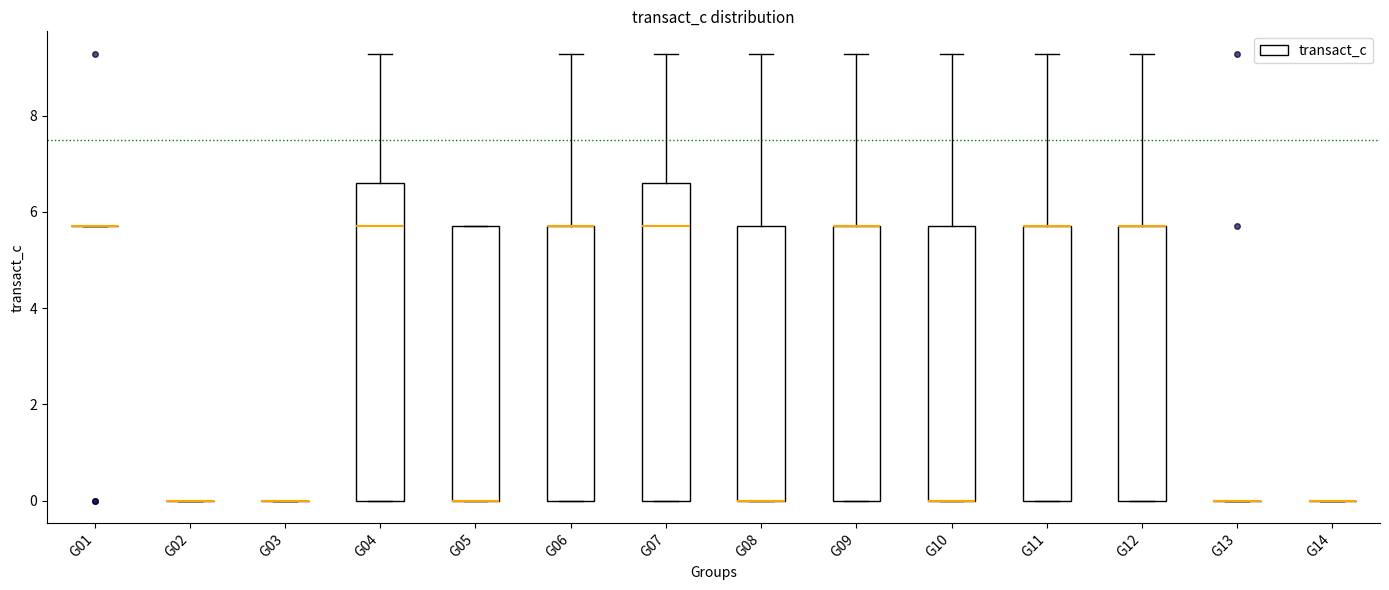

Reading left to right, read every box against the y-axis: the position of its median line, the range the box covers, and the ends of its whiskers. The values are not printed on the chart, so give them approximately, as read against the axis.

G01: box collapsed to a line at 5.8, whiskers 5.8 to 5.8
G02: box collapsed to a line at 0.0, whiskers 0.0 to 0.0
G03: box collapsed to a line at 0.0, whiskers 0.0 to 0.0
G04: median 5.8, box 0.0 to 6.6, whiskers 0.0 to 9.2
G05: median 0.0 (drawn on the box's lower edge), box 0.0 to 5.8, whiskers 0.0 to 5.8
G06: median 5.8 (drawn on the box's upper edge), box 0.0 to 5.8, whiskers 0.0 to 9.2
G07: median 5.8, box 0.0 to 6.6, whiskers 0.0 to 9.2
G08: median 0.0 (drawn on the box's lower edge), box 0.0 to 5.8, whiskers 0.0 to 9.2
G09: median 5.8 (drawn on the box's upper edge), box 0.0 to 5.8, whiskers 0.0 to 9.2
G10: median 0.0 (drawn on the box's lower edge), box 0.0 to 5.8, whiskers 0.0 to 9.2
G11: median 5.8 (drawn on the box's upper edge), box 0.0 to 5.8, whiskers 0.0 to 9.2
G12: median 5.8 (drawn on the box's upper edge), box 0.0 to 5.8, whiskers 0.0 to 9.2
G13: box collapsed to a line at 0.0, whiskers 0.0 to 0.0
G14: box collapsed to a line at 0.0, whiskers 0.0 to 0.0